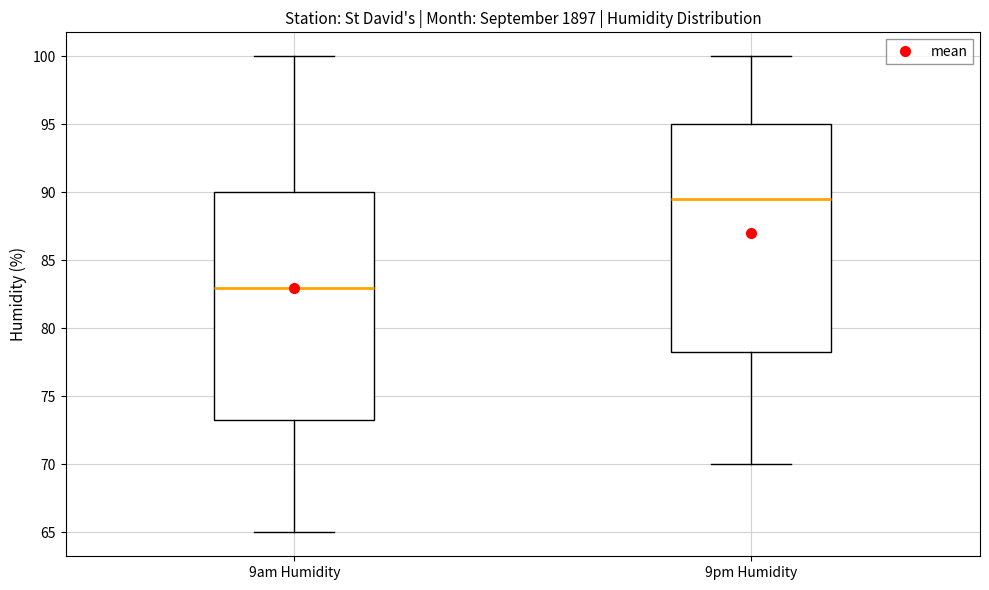

Which box has the lowest median line?

9am Humidity